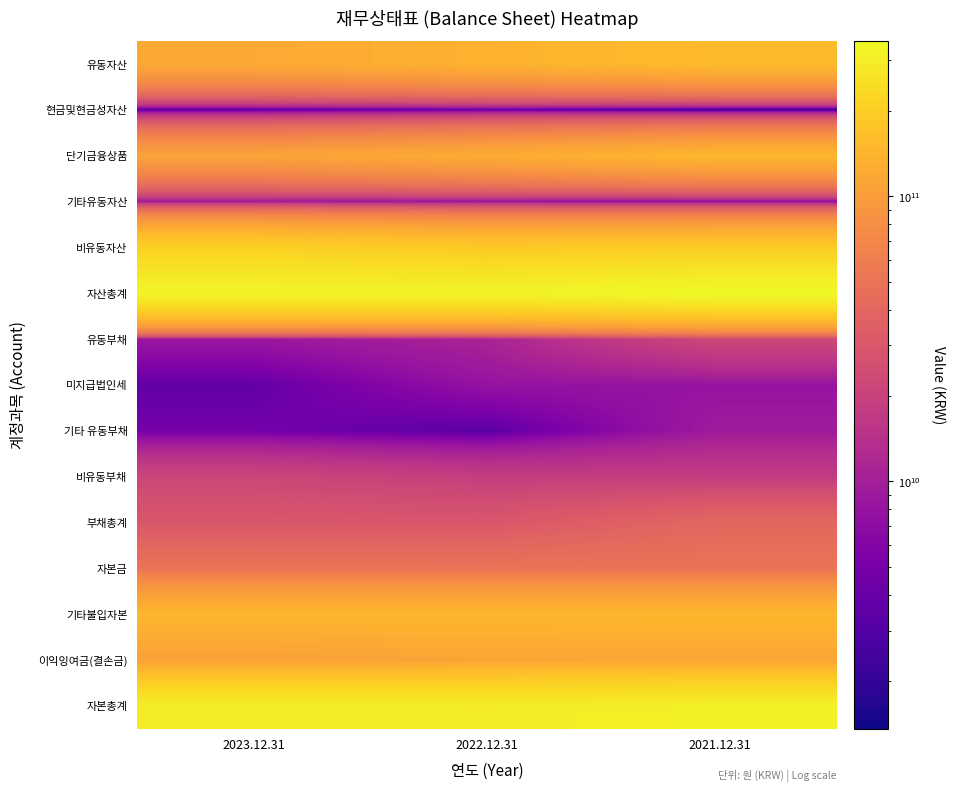

What is the spread (max minus min) of values at 2021.12.31?

349054297862